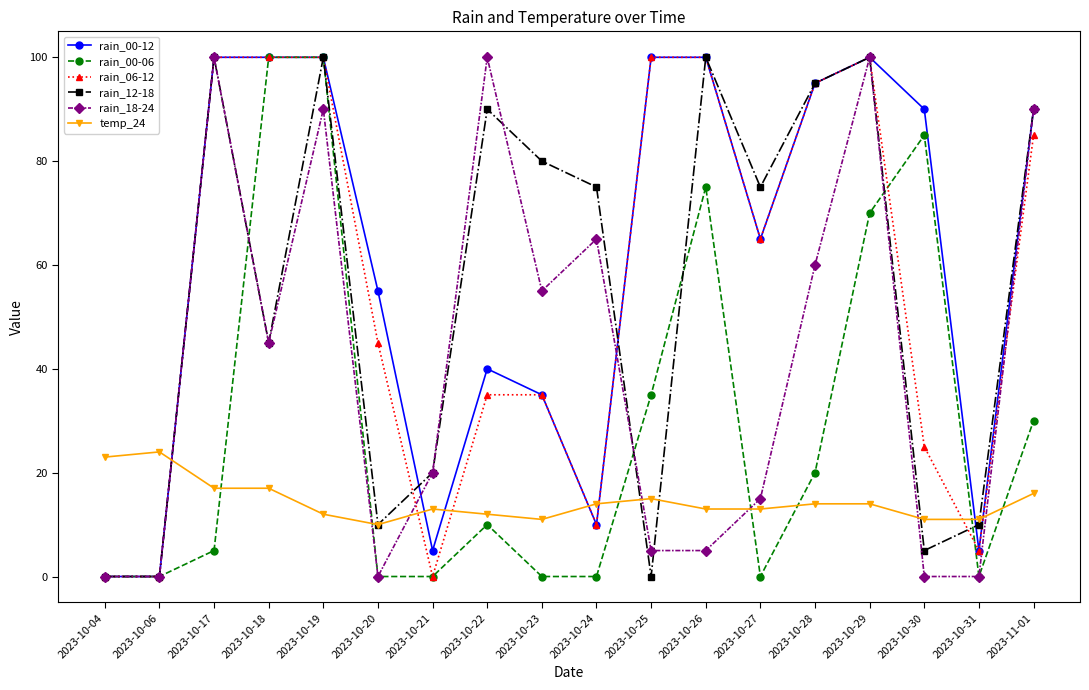

At which category is the sum across all series the highest?

2023-10-19